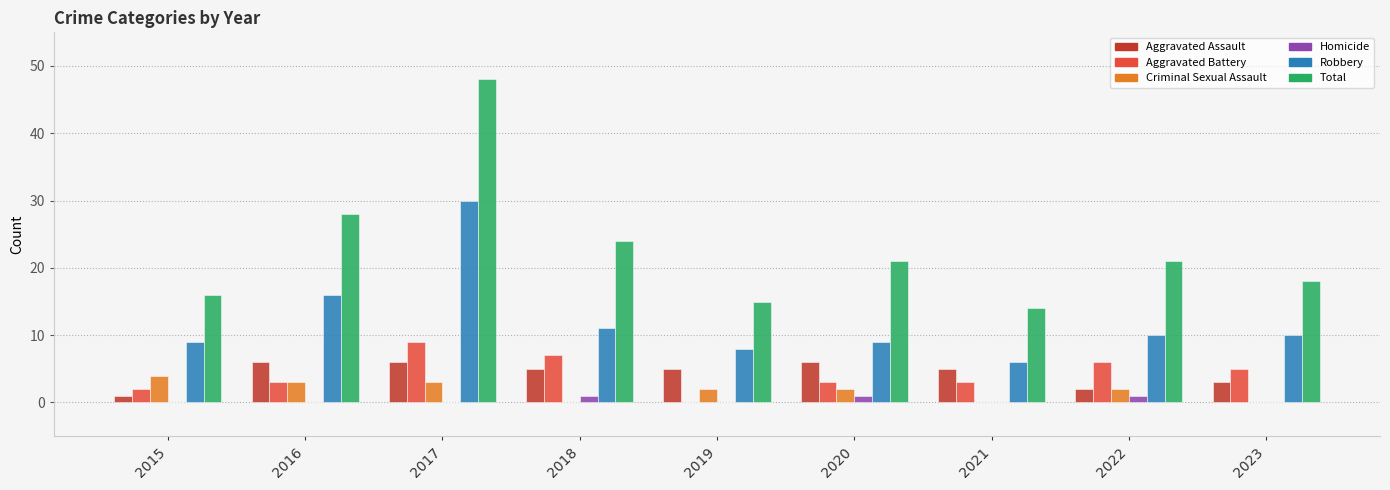

Reading left to right, transcribe all the data shown in this chart.

Aggravated Assault: 2015=1	2016=6	2017=6	2018=5	2019=5	2020=6	2021=5	2022=2	2023=3
Aggravated Battery: 2015=2	2016=3	2017=9	2018=7	2019=0	2020=3	2021=3	2022=6	2023=5
Criminal Sexual Assault: 2015=4	2016=3	2017=3	2018=0	2019=2	2020=2	2021=0	2022=2	2023=0
Homicide: 2015=0	2016=0	2017=0	2018=1	2019=0	2020=1	2021=0	2022=1	2023=0
Robbery: 2015=9	2016=16	2017=30	2018=11	2019=8	2020=9	2021=6	2022=10	2023=10
Total: 2015=16	2016=28	2017=48	2018=24	2019=15	2020=21	2021=14	2022=21	2023=18